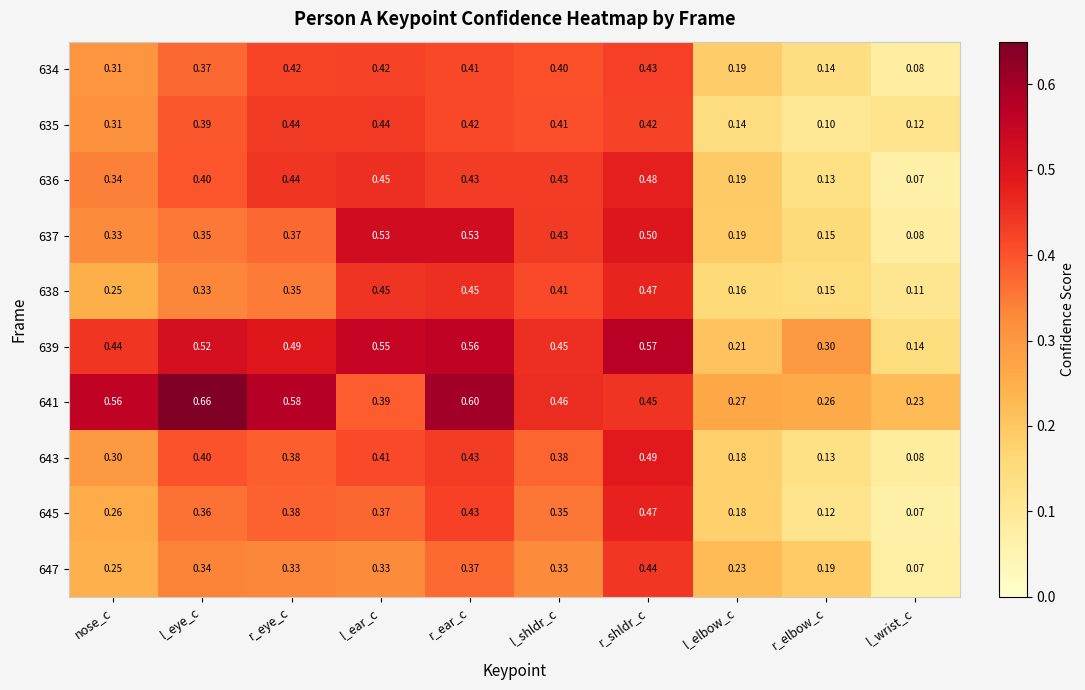

Is the value of 634 at r_shldr_c greater than the value of 647 at r_eye_c?

Yes